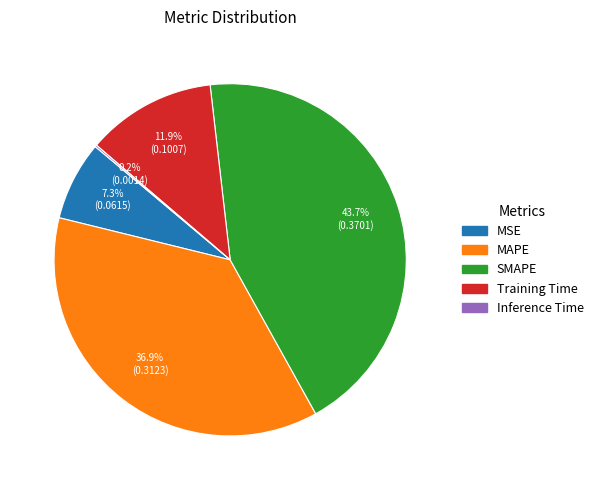

What percentage is NOT represented by MSE?

92.7%